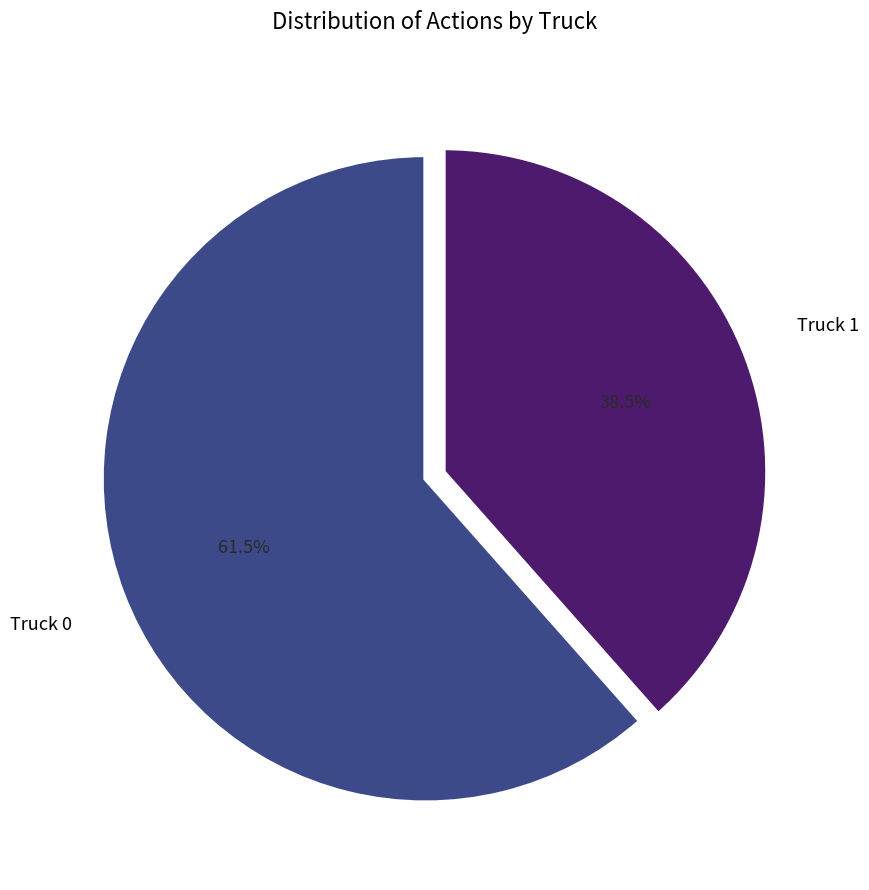

To the nearest percent, what is the difference between the Truck 1 and Truck 0 slice percentages?

23%